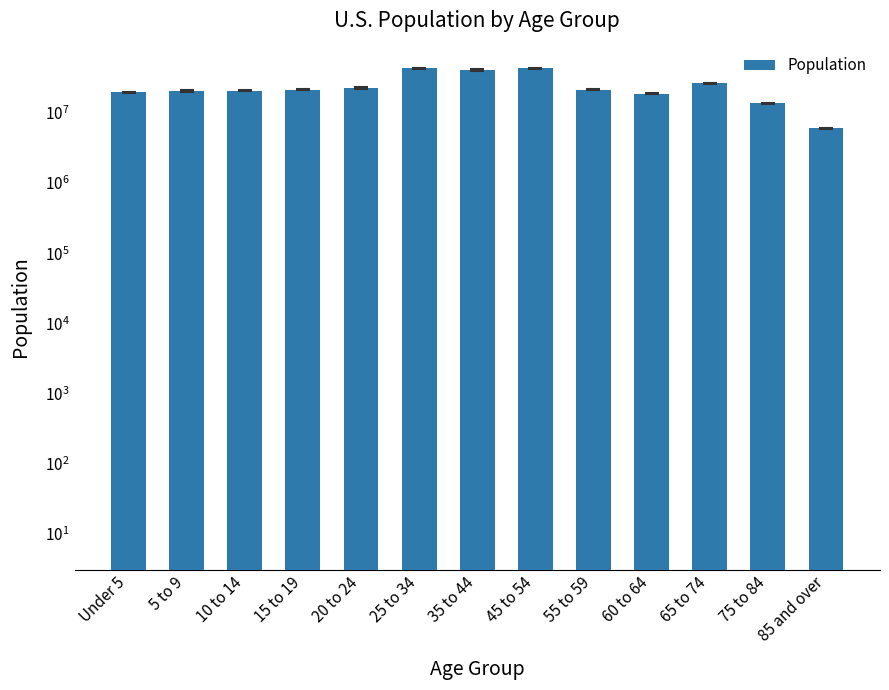

What is the value of the 2nd bar from the left?

20563575